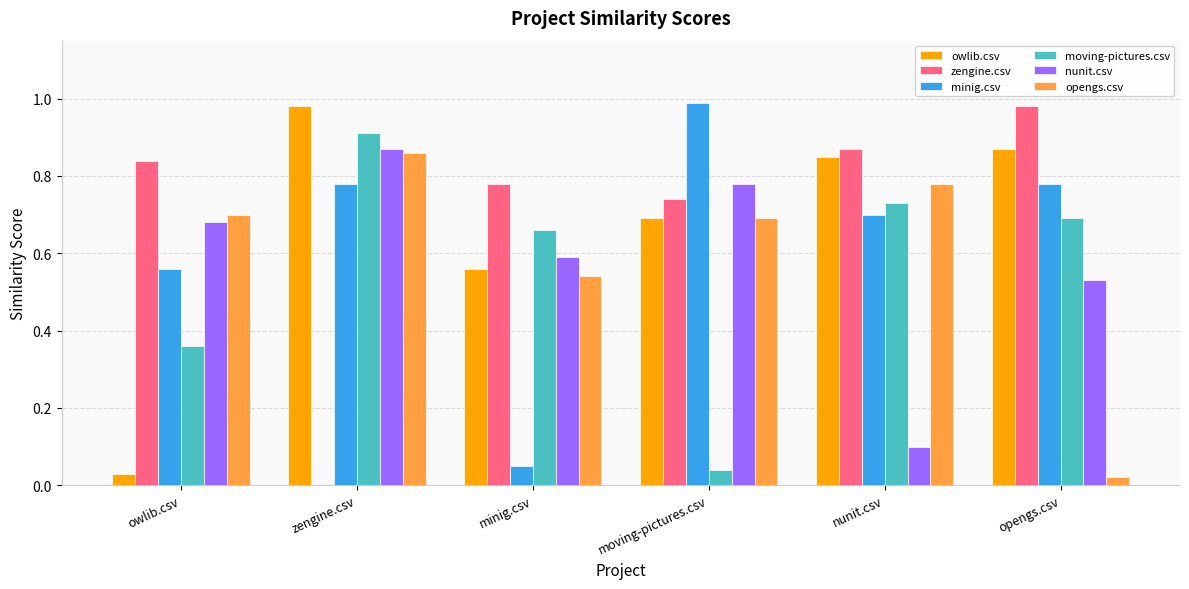

The moving-pictures.csv series shows 0.7 at minig.csv. True or false?

True